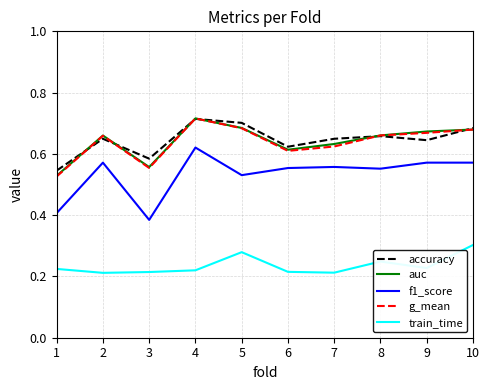

True or false: f1_score and g_mean cross at least once.

False